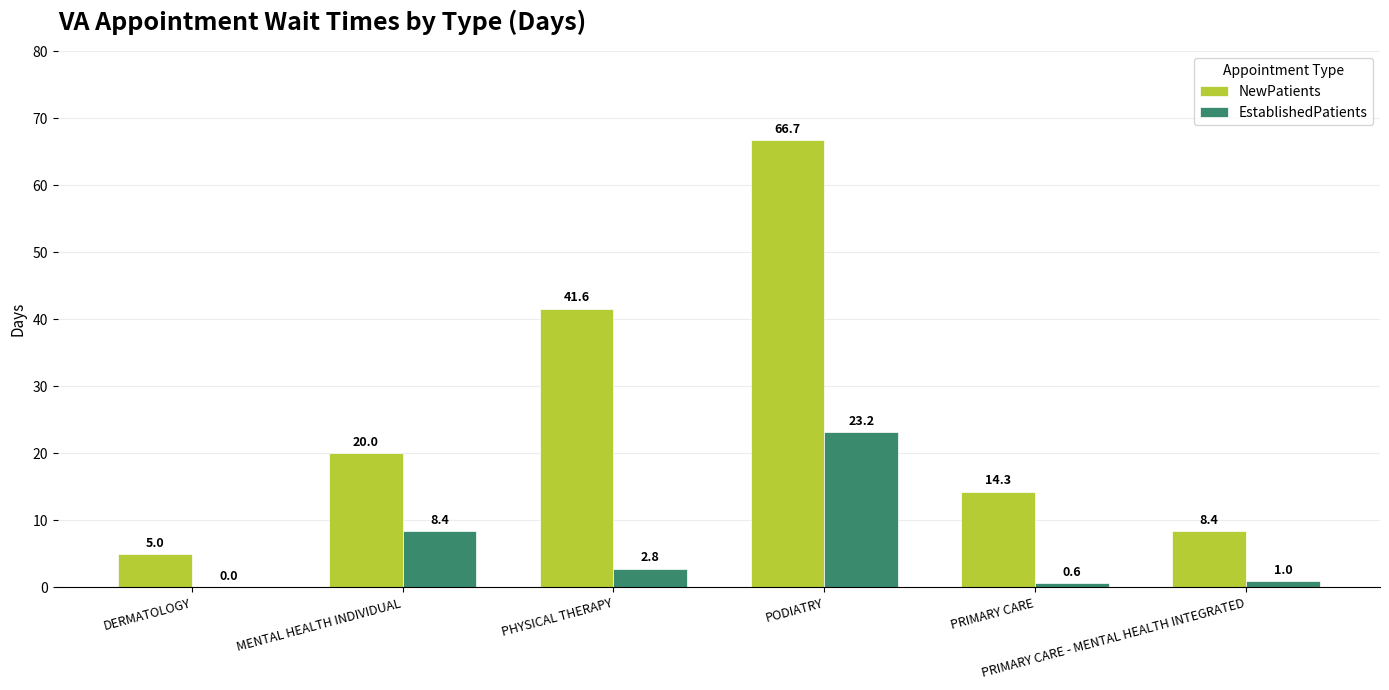

Which series has the largest total across all categories?

NewPatients